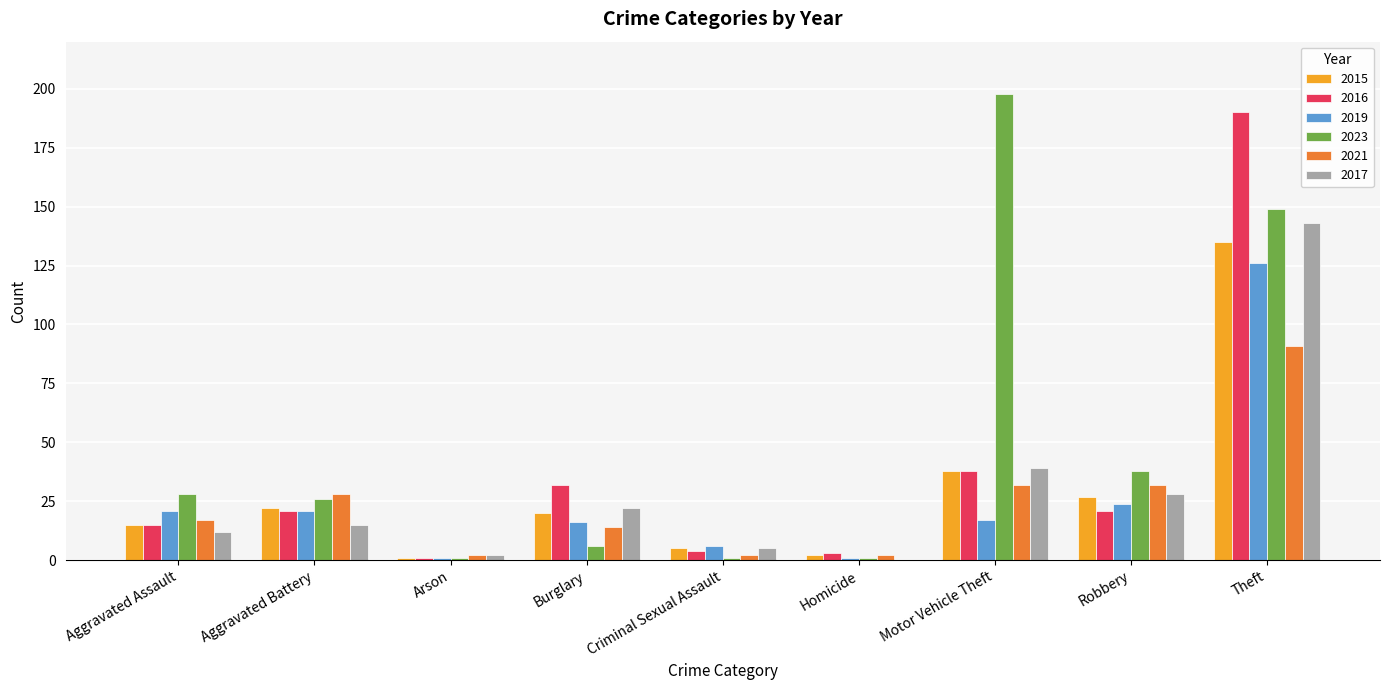

The value of 2019 at Burglary is 16. True or false?

True